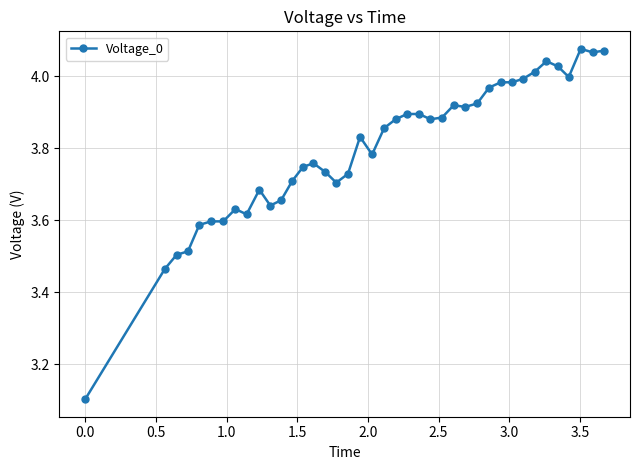

What is the smallest value displayed?

3.1